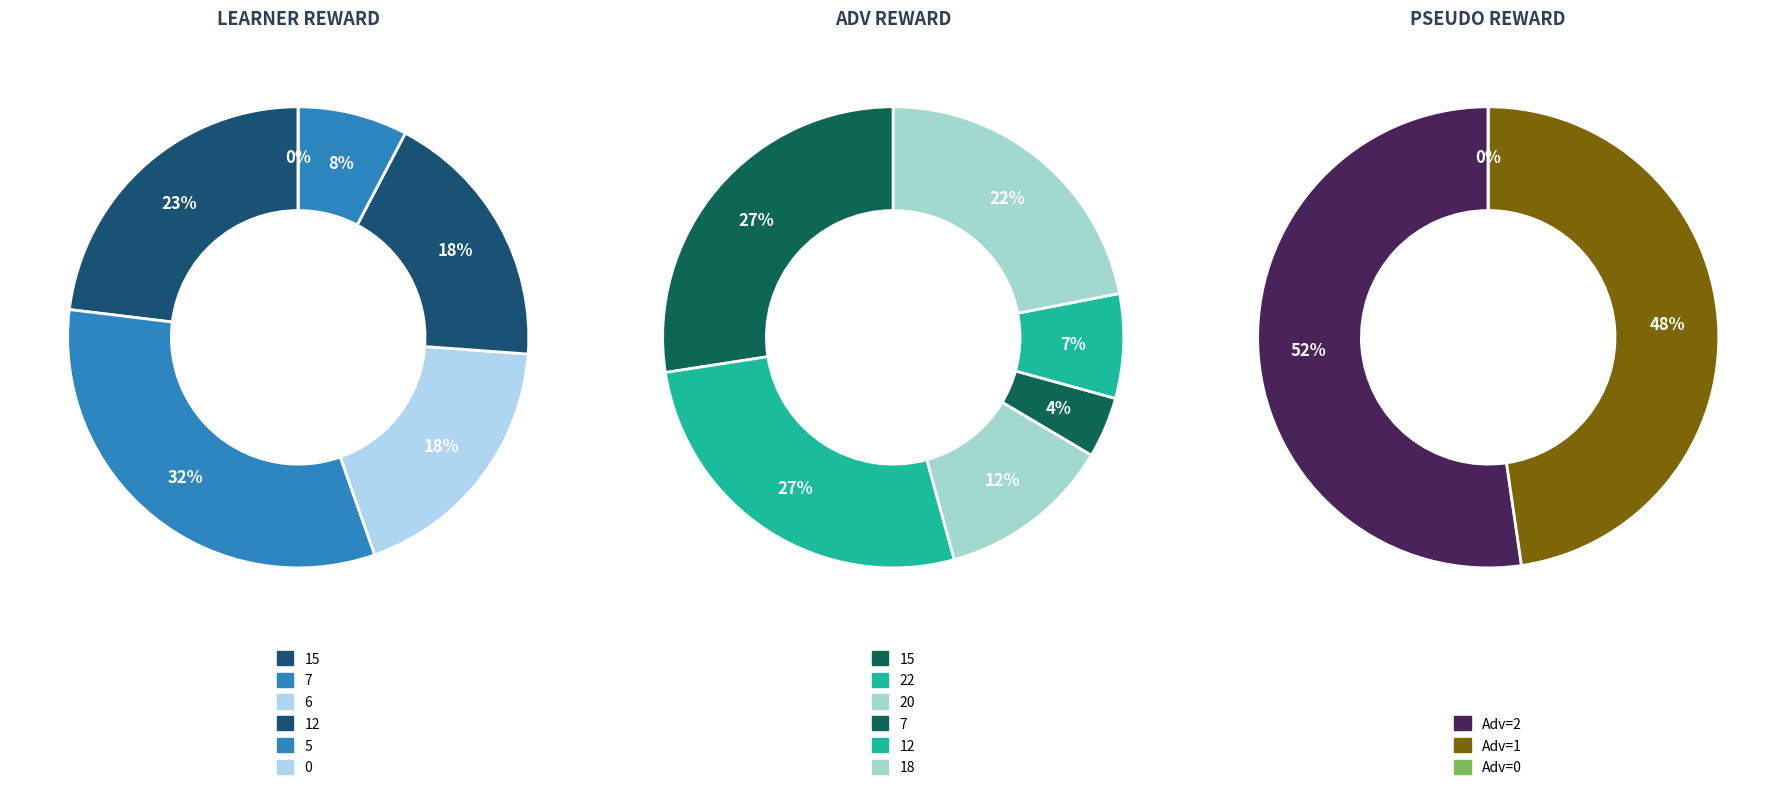

Is there any slice that represents more than half of the pie?

No